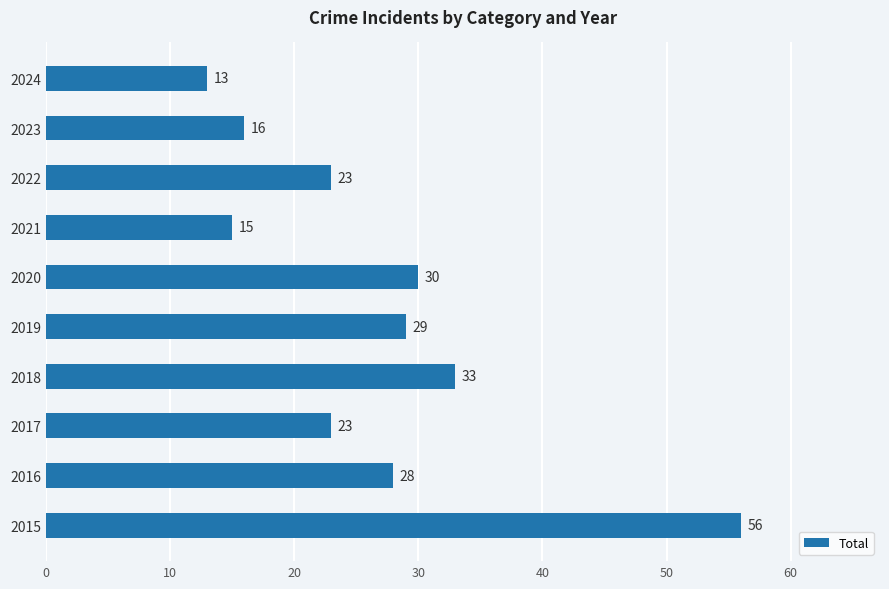

Which label corresponds to the largest value in the chart?

2015